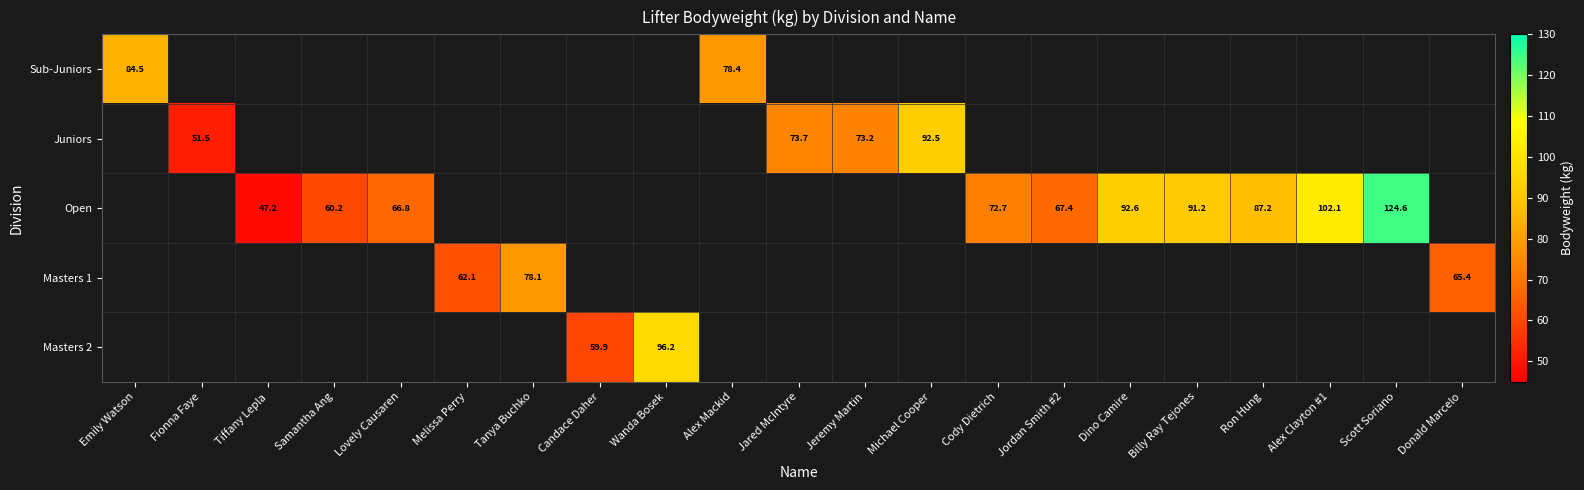

At how many categories does at least one series exceed 47?

21